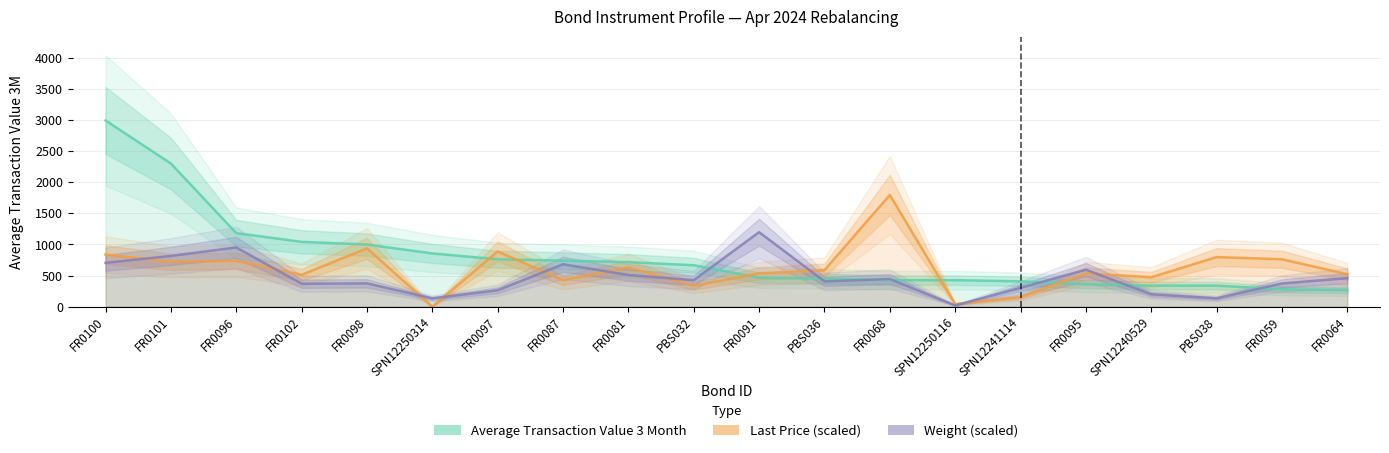

At which category is the sum across all series the highest?

FR0100